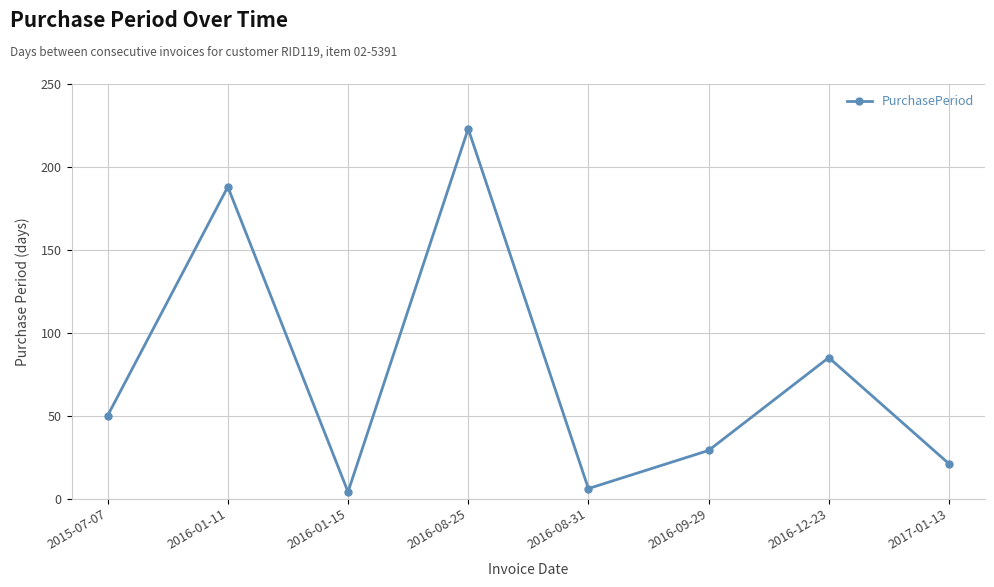

How many data points are less than 50?

4